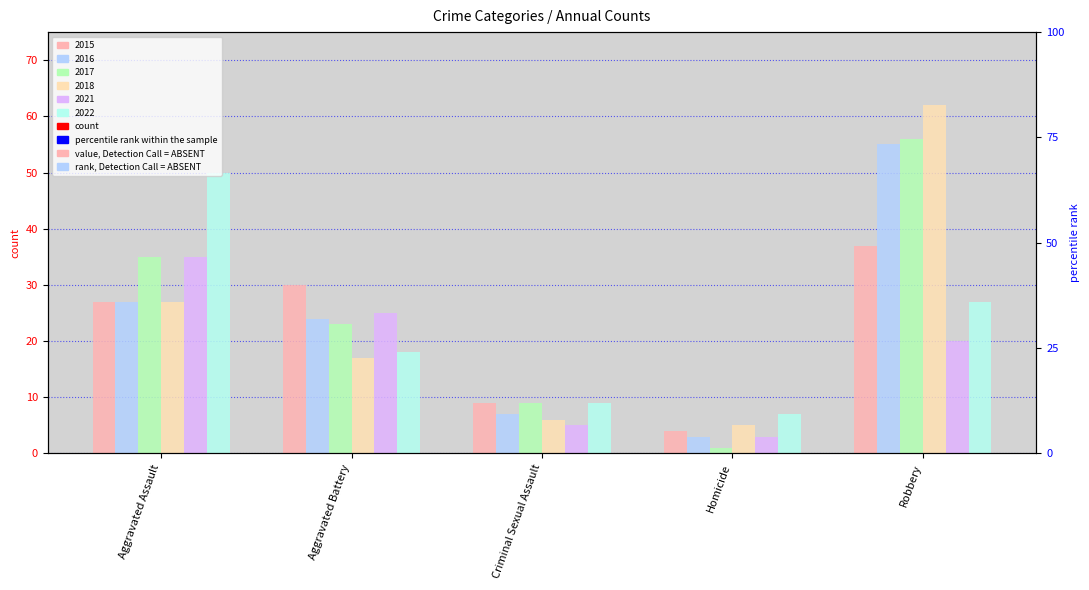

What is the difference between the second highest and second lowest values in the 2022 series?

18